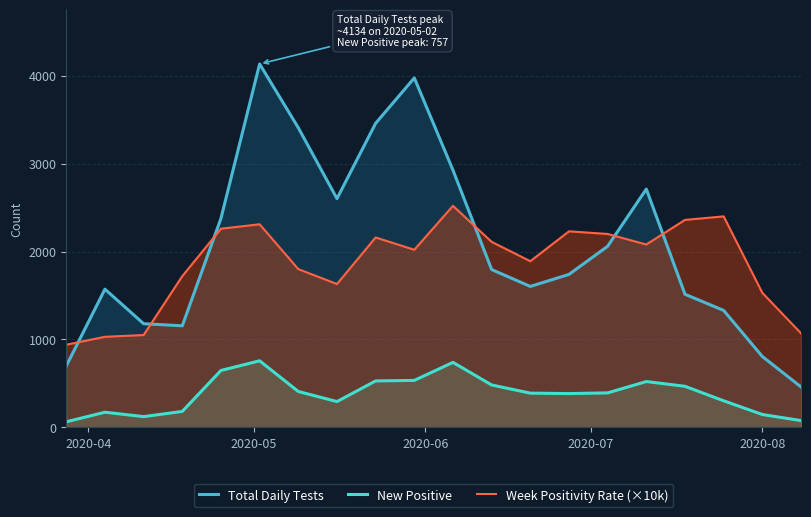

What is the maximum value shown in the chart?

4134.0